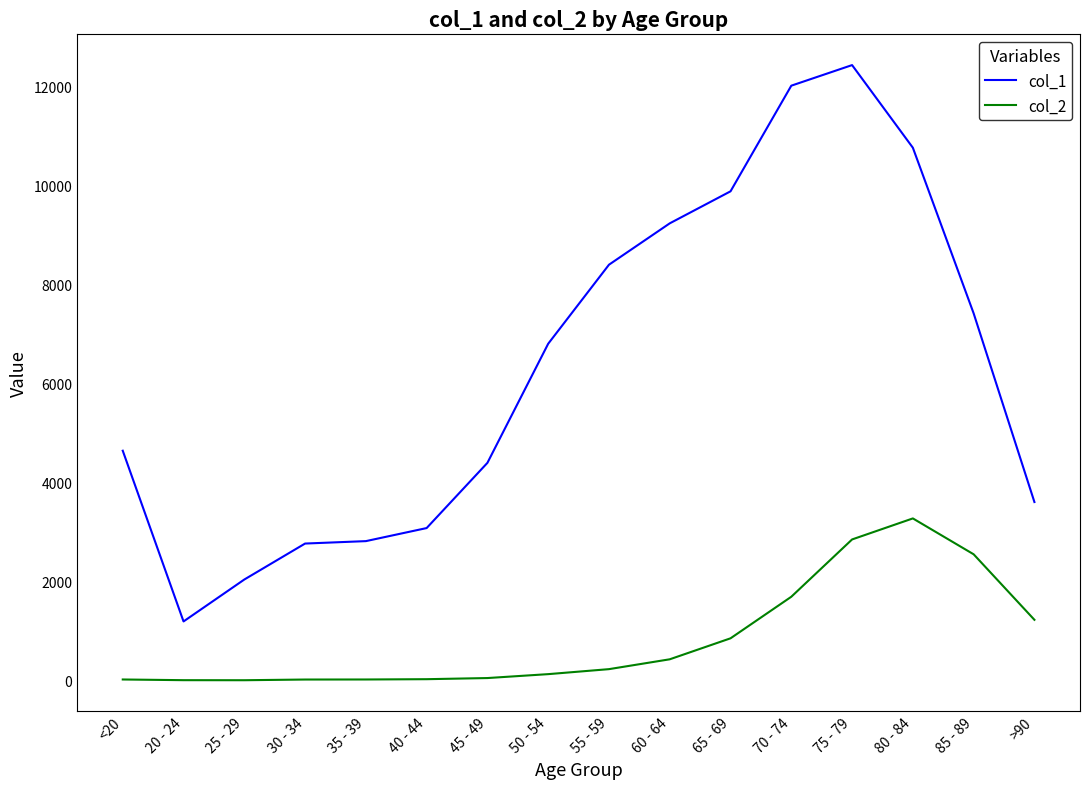

Rank the series at >90 from lowest to highest value.

col_2, col_1